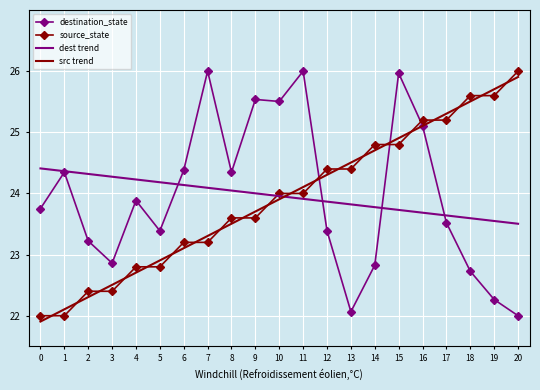

Reading left to right, extract all data points from this chart.

destination_state: 23.8	24.3	23.2	22.9	23.9	23.4	24.4	26.0	24.3	25.5	25.5	26.0	23.4	22.1	22.8	26.0	25.1	23.5	22.7	22.3	22.0
source_state: 22.0	22.0	22.4	22.4	22.8	22.8	23.2	23.2	23.6	23.6	24.0	24.0	24.4	24.4	24.8	24.8	25.2	25.2	25.6	25.6	26.0
dest trend: 24.4	24.4	24.3	24.3	24.2	24.2	24.1	24.1	24.0	24.0	24.0	23.9	23.9	23.8	23.8	23.7	23.7	23.6	23.6	23.5	23.5
src trend: 21.9	22.1	22.3	22.5	22.7	22.9	23.1	23.3	23.5	23.7	23.9	24.1	24.3	24.5	24.7	24.9	25.1	25.3	25.5	25.7	25.9